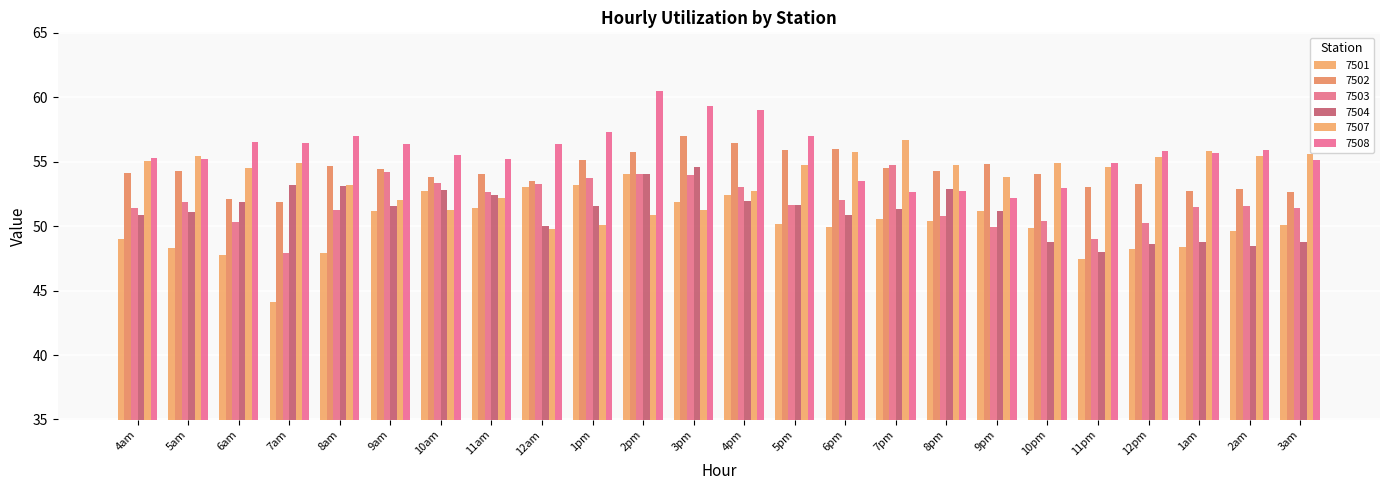

Reading right to left, extract all data points from this chart.

7501: 50.1	49.6	48.4	48.2	47.5	49.9	51.2	50.4	50.5	49.9	50.1	52.4	51.9	54.0	53.2	53.0	51.4	52.7	51.2	47.9	44.1	47.8	48.3	49.0
7502: 52.7	52.9	52.7	53.3	53.1	54.1	54.8	54.3	54.5	56.0	55.9	56.4	57.0	55.7	55.1	53.5	54.0	53.8	54.4	54.7	51.9	52.1	54.3	54.2
7503: 51.4	51.5	51.5	50.3	49.0	50.4	50.0	50.8	54.7	52.0	51.6	53.0	54.0	54.0	53.8	53.2	52.7	53.4	54.2	51.2	47.9	50.3	51.9	51.4
7504: 48.8	48.5	48.8	48.6	48.0	48.7	51.2	52.9	51.4	50.9	51.7	52.0	54.6	54.0	51.6	50.0	52.4	52.8	51.5	53.1	53.2	51.9	51.1	50.8
7507: 55.6	55.4	55.8	55.4	54.6	54.9	53.8	54.7	56.7	55.8	54.8	52.7	51.2	50.8	50.1	49.8	52.2	51.3	52.0	53.2	54.9	54.5	55.5	55.0
7508: 55.1	55.9	55.7	55.8	54.9	52.9	52.2	52.7	52.6	53.5	57.0	59.0	59.3	60.5	57.3	56.4	55.2	55.5	56.4	57.0	56.4	56.6	55.2	55.3